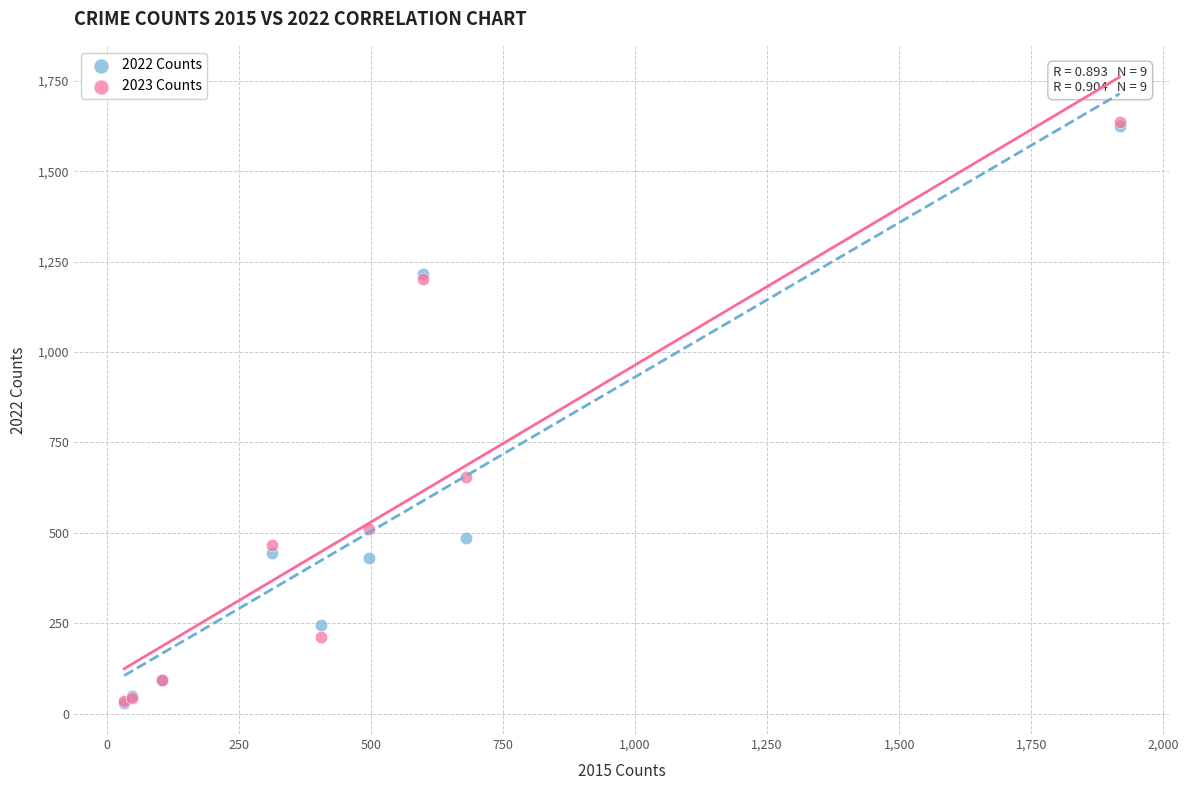

Across all series, what Y value is closest to 833?

655